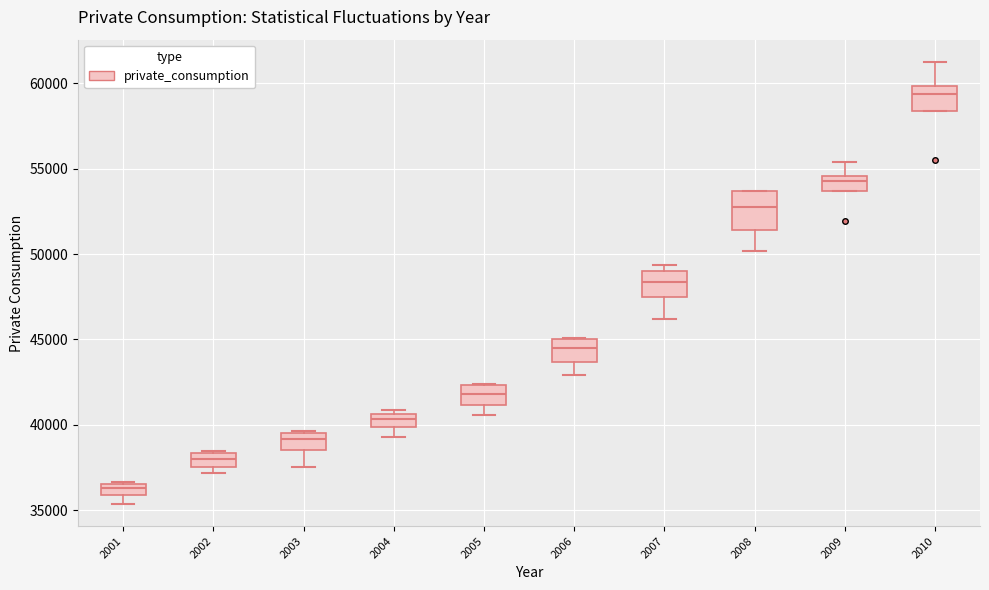

Where does the upper whisker of the box at x = 2009 end on the y-axis? The values are not printed on the chart, so give them approximately, as read against the axis.

55500